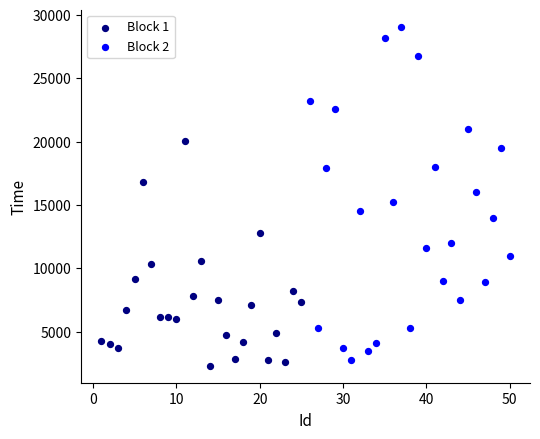

Which series contains the highest Y value?

Block 2